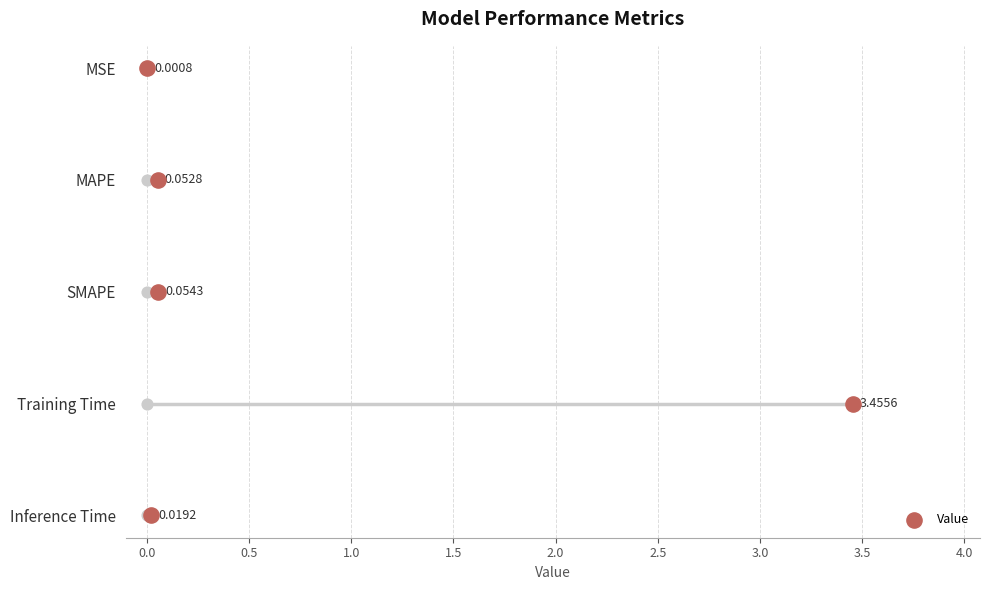

Between 1.5 and 0.5, which is larger?

1.5